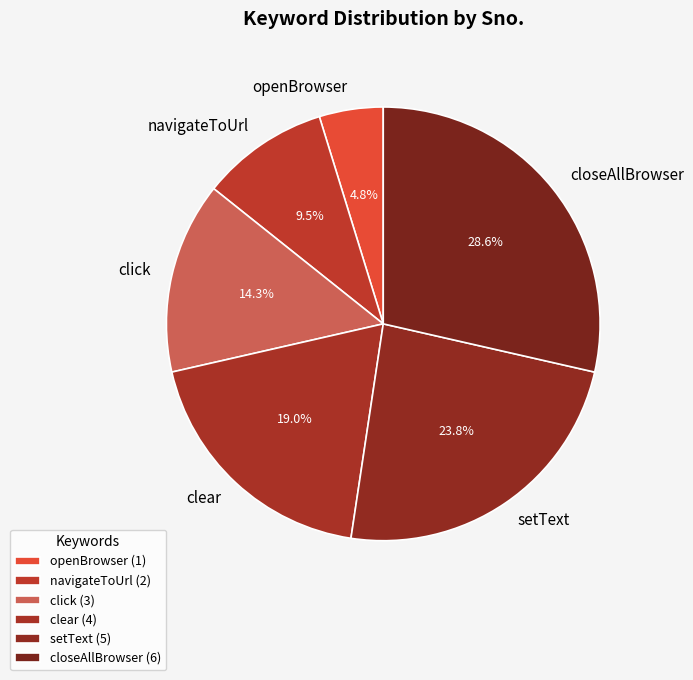

True or false: clear accounts for 19% of the total.

True